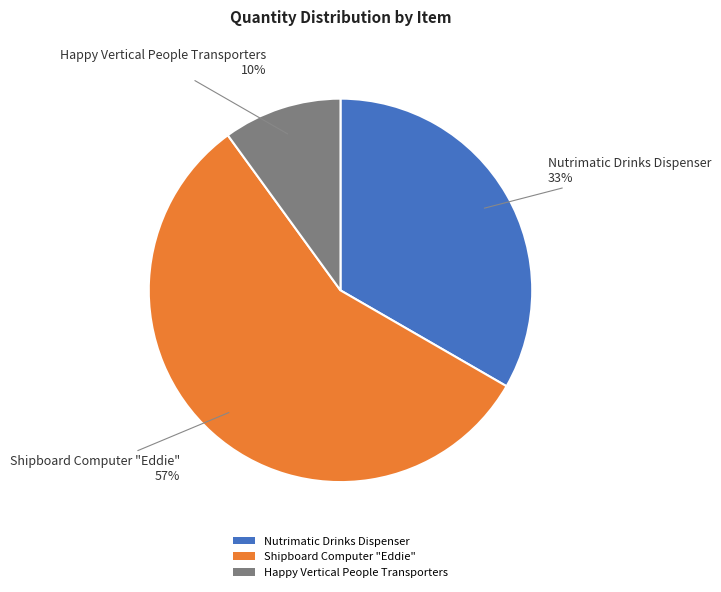

Rank the categories by value from highest to lowest.

Shipboard Computer "Eddie", Nutrimatic Drinks Dispenser, Happy Vertical People Transporters